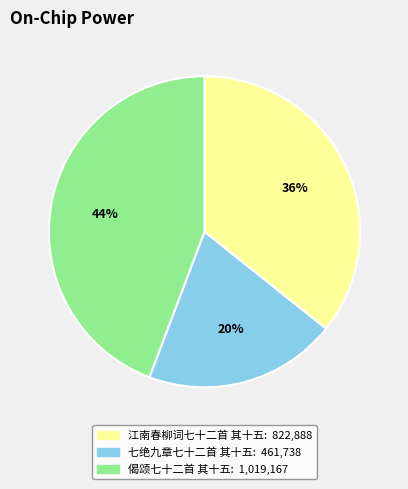

Is the sum of 偈颂七十二首 其十五 and 江南春柳词七十二首 其十五 greater than half?

Yes